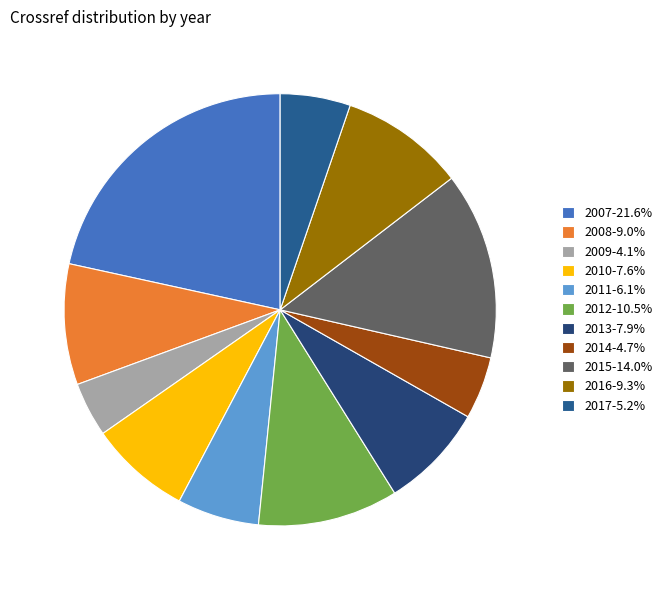

What is the largest slice in the pie chart?

2007